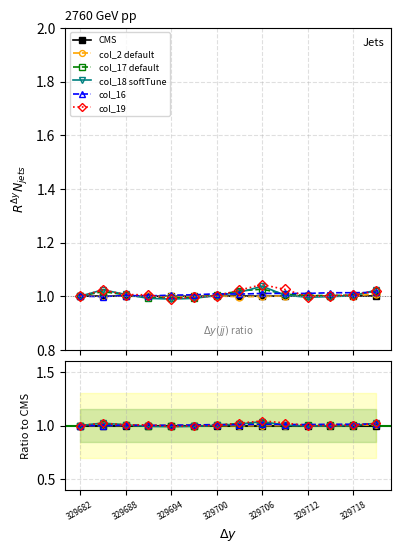

At which label is col_18 softTune closest to 1?

329682